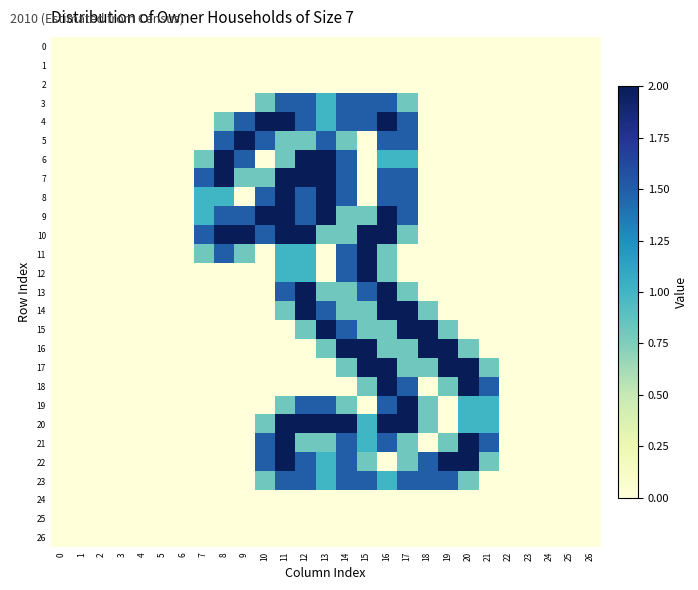

Reading left to right, list all the values displayed in this chart.

0: 0=0.0	1=0.0	2=0.0	3=0.0	4=0.0	5=0.0	6=0.0	7=0.0	8=0.0	9=0.0	10=0.0	11=0.0	12=0.0	13=0.0	14=0.0	15=0.0	16=0.0	17=0.0	18=0.0	19=0.0	20=0.0	21=0.0	22=0.0	23=0.0	24=0.0	25=0.0	26=0.0
1: 0=0.0	1=0.0	2=0.0	3=0.0	4=0.0	5=0.0	6=0.0	7=0.0	8=0.0	9=0.0	10=0.0	11=0.0	12=0.0	13=0.0	14=0.0	15=0.0	16=0.0	17=0.0	18=0.0	19=0.0	20=0.0	21=0.0	22=0.0	23=0.0	24=0.0	25=0.0	26=0.0
2: 0=0.0	1=0.0	2=0.0	3=0.0	4=0.0	5=0.0	6=0.0	7=0.0	8=0.0	9=0.0	10=0.0	11=0.0	12=0.0	13=0.0	14=0.0	15=0.0	16=0.0	17=0.0	18=0.0	19=0.0	20=0.0	21=0.0	22=0.0	23=0.0	24=0.0	25=0.0	26=0.0
3: 0=0.0	1=0.0	2=0.0	3=0.0	4=0.0	5=0.0	6=0.0	7=0.0	8=0.0	9=0.0	10=0.8	11=1.5	12=1.5	13=1.0	14=1.5	15=1.5	16=1.5	17=0.8	18=0.0	19=0.0	20=0.0	21=0.0	22=0.0	23=0.0	24=0.0	25=0.0	26=0.0
4: 0=0.0	1=0.0	2=0.0	3=0.0	4=0.0	5=0.0	6=0.0	7=0.0	8=0.8	9=1.5	10=2.0	11=2.0	12=1.5	13=1.0	14=1.5	15=1.5	16=2.0	17=1.5	18=0.0	19=0.0	20=0.0	21=0.0	22=0.0	23=0.0	24=0.0	25=0.0	26=0.0
5: 0=0.0	1=0.0	2=0.0	3=0.0	4=0.0	5=0.0	6=0.0	7=0.0	8=1.5	9=2.0	10=1.5	11=0.8	12=0.8	13=1.5	14=0.8	15=0.0	16=1.5	17=1.5	18=0.0	19=0.0	20=0.0	21=0.0	22=0.0	23=0.0	24=0.0	25=0.0	26=0.0
6: 0=0.0	1=0.0	2=0.0	3=0.0	4=0.0	5=0.0	6=0.0	7=0.8	8=2.0	9=1.5	10=0.0	11=0.8	12=2.0	13=2.0	14=1.5	15=0.0	16=1.0	17=1.0	18=0.0	19=0.0	20=0.0	21=0.0	22=0.0	23=0.0	24=0.0	25=0.0	26=0.0
7: 0=0.0	1=0.0	2=0.0	3=0.0	4=0.0	5=0.0	6=0.0	7=1.5	8=2.0	9=0.8	10=0.8	11=2.0	12=2.0	13=2.0	14=1.5	15=0.0	16=1.5	17=1.5	18=0.0	19=0.0	20=0.0	21=0.0	22=0.0	23=0.0	24=0.0	25=0.0	26=0.0
8: 0=0.0	1=0.0	2=0.0	3=0.0	4=0.0	5=0.0	6=0.0	7=1.0	8=1.0	9=0.0	10=1.5	11=2.0	12=1.5	13=2.0	14=1.5	15=0.0	16=1.5	17=1.5	18=0.0	19=0.0	20=0.0	21=0.0	22=0.0	23=0.0	24=0.0	25=0.0	26=0.0
9: 0=0.0	1=0.0	2=0.0	3=0.0	4=0.0	5=0.0	6=0.0	7=1.0	8=1.5	9=1.5	10=2.0	11=2.0	12=1.5	13=2.0	14=0.8	15=0.8	16=2.0	17=1.5	18=0.0	19=0.0	20=0.0	21=0.0	22=0.0	23=0.0	24=0.0	25=0.0	26=0.0
10: 0=0.0	1=0.0	2=0.0	3=0.0	4=0.0	5=0.0	6=0.0	7=1.5	8=2.0	9=2.0	10=1.5	11=2.0	12=2.0	13=0.8	14=0.8	15=2.0	16=2.0	17=0.8	18=0.0	19=0.0	20=0.0	21=0.0	22=0.0	23=0.0	24=0.0	25=0.0	26=0.0
11: 0=0.0	1=0.0	2=0.0	3=0.0	4=0.0	5=0.0	6=0.0	7=0.8	8=1.5	9=0.8	10=0.0	11=1.0	12=1.0	13=0.0	14=1.5	15=2.0	16=0.8	17=0.0	18=0.0	19=0.0	20=0.0	21=0.0	22=0.0	23=0.0	24=0.0	25=0.0	26=0.0
12: 0=0.0	1=0.0	2=0.0	3=0.0	4=0.0	5=0.0	6=0.0	7=0.0	8=0.0	9=0.0	10=0.0	11=1.0	12=1.0	13=0.0	14=1.5	15=2.0	16=0.8	17=0.0	18=0.0	19=0.0	20=0.0	21=0.0	22=0.0	23=0.0	24=0.0	25=0.0	26=0.0
13: 0=0.0	1=0.0	2=0.0	3=0.0	4=0.0	5=0.0	6=0.0	7=0.0	8=0.0	9=0.0	10=0.0	11=1.5	12=2.0	13=0.8	14=0.8	15=1.5	16=2.0	17=0.8	18=0.0	19=0.0	20=0.0	21=0.0	22=0.0	23=0.0	24=0.0	25=0.0	26=0.0
14: 0=0.0	1=0.0	2=0.0	3=0.0	4=0.0	5=0.0	6=0.0	7=0.0	8=0.0	9=0.0	10=0.0	11=0.8	12=2.0	13=1.5	14=0.8	15=0.8	16=2.0	17=2.0	18=0.8	19=0.0	20=0.0	21=0.0	22=0.0	23=0.0	24=0.0	25=0.0	26=0.0
15: 0=0.0	1=0.0	2=0.0	3=0.0	4=0.0	5=0.0	6=0.0	7=0.0	8=0.0	9=0.0	10=0.0	11=0.0	12=0.8	13=2.0	14=1.5	15=0.8	16=0.8	17=2.0	18=2.0	19=0.8	20=0.0	21=0.0	22=0.0	23=0.0	24=0.0	25=0.0	26=0.0
16: 0=0.0	1=0.0	2=0.0	3=0.0	4=0.0	5=0.0	6=0.0	7=0.0	8=0.0	9=0.0	10=0.0	11=0.0	12=0.0	13=0.8	14=2.0	15=2.0	16=0.8	17=0.8	18=2.0	19=2.0	20=0.8	21=0.0	22=0.0	23=0.0	24=0.0	25=0.0	26=0.0
17: 0=0.0	1=0.0	2=0.0	3=0.0	4=0.0	5=0.0	6=0.0	7=0.0	8=0.0	9=0.0	10=0.0	11=0.0	12=0.0	13=0.0	14=0.8	15=2.0	16=2.0	17=0.8	18=0.8	19=2.0	20=2.0	21=0.8	22=0.0	23=0.0	24=0.0	25=0.0	26=0.0
18: 0=0.0	1=0.0	2=0.0	3=0.0	4=0.0	5=0.0	6=0.0	7=0.0	8=0.0	9=0.0	10=0.0	11=0.0	12=0.0	13=0.0	14=0.0	15=0.8	16=2.0	17=1.5	18=0.0	19=0.8	20=2.0	21=1.5	22=0.0	23=0.0	24=0.0	25=0.0	26=0.0
19: 0=0.0	1=0.0	2=0.0	3=0.0	4=0.0	5=0.0	6=0.0	7=0.0	8=0.0	9=0.0	10=0.0	11=0.8	12=1.5	13=1.5	14=0.8	15=0.0	16=1.5	17=2.0	18=0.8	19=0.0	20=1.0	21=1.0	22=0.0	23=0.0	24=0.0	25=0.0	26=0.0
20: 0=0.0	1=0.0	2=0.0	3=0.0	4=0.0	5=0.0	6=0.0	7=0.0	8=0.0	9=0.0	10=0.8	11=2.0	12=2.0	13=2.0	14=2.0	15=1.0	16=2.0	17=2.0	18=0.8	19=0.0	20=1.0	21=1.0	22=0.0	23=0.0	24=0.0	25=0.0	26=0.0
21: 0=0.0	1=0.0	2=0.0	3=0.0	4=0.0	5=0.0	6=0.0	7=0.0	8=0.0	9=0.0	10=1.5	11=2.0	12=0.8	13=0.8	14=1.5	15=1.0	16=1.5	17=0.8	18=0.0	19=0.8	20=2.0	21=1.5	22=0.0	23=0.0	24=0.0	25=0.0	26=0.0
22: 0=0.0	1=0.0	2=0.0	3=0.0	4=0.0	5=0.0	6=0.0	7=0.0	8=0.0	9=0.0	10=1.5	11=2.0	12=1.5	13=1.0	14=1.5	15=0.8	16=0.0	17=0.8	18=1.5	19=2.0	20=2.0	21=0.8	22=0.0	23=0.0	24=0.0	25=0.0	26=0.0
23: 0=0.0	1=0.0	2=0.0	3=0.0	4=0.0	5=0.0	6=0.0	7=0.0	8=0.0	9=0.0	10=0.8	11=1.5	12=1.5	13=1.0	14=1.5	15=1.5	16=1.0	17=1.5	18=1.5	19=1.5	20=0.8	21=0.0	22=0.0	23=0.0	24=0.0	25=0.0	26=0.0
24: 0=0.0	1=0.0	2=0.0	3=0.0	4=0.0	5=0.0	6=0.0	7=0.0	8=0.0	9=0.0	10=0.0	11=0.0	12=0.0	13=0.0	14=0.0	15=0.0	16=0.0	17=0.0	18=0.0	19=0.0	20=0.0	21=0.0	22=0.0	23=0.0	24=0.0	25=0.0	26=0.0
25: 0=0.0	1=0.0	2=0.0	3=0.0	4=0.0	5=0.0	6=0.0	7=0.0	8=0.0	9=0.0	10=0.0	11=0.0	12=0.0	13=0.0	14=0.0	15=0.0	16=0.0	17=0.0	18=0.0	19=0.0	20=0.0	21=0.0	22=0.0	23=0.0	24=0.0	25=0.0	26=0.0
26: 0=0.0	1=0.0	2=0.0	3=0.0	4=0.0	5=0.0	6=0.0	7=0.0	8=0.0	9=0.0	10=0.0	11=0.0	12=0.0	13=0.0	14=0.0	15=0.0	16=0.0	17=0.0	18=0.0	19=0.0	20=0.0	21=0.0	22=0.0	23=0.0	24=0.0	25=0.0	26=0.0